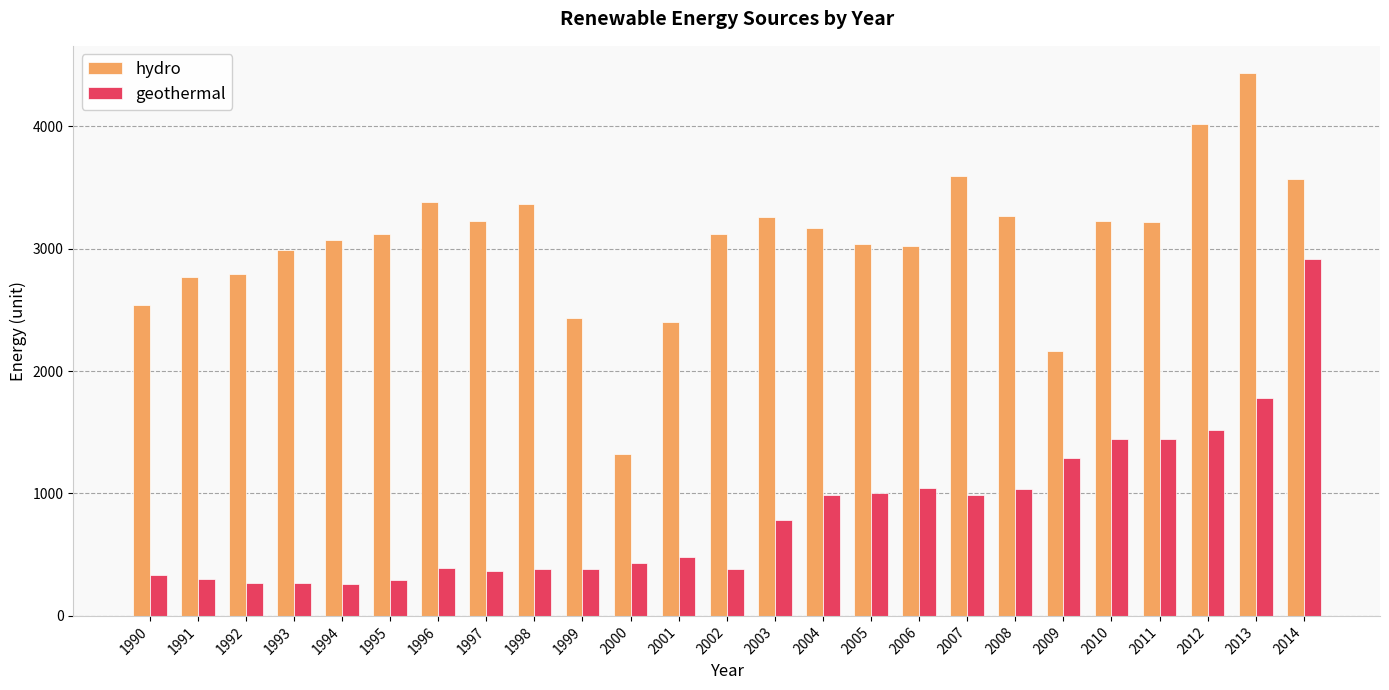

What is the value of the hydro bar at the 25th from the left?

3569.0